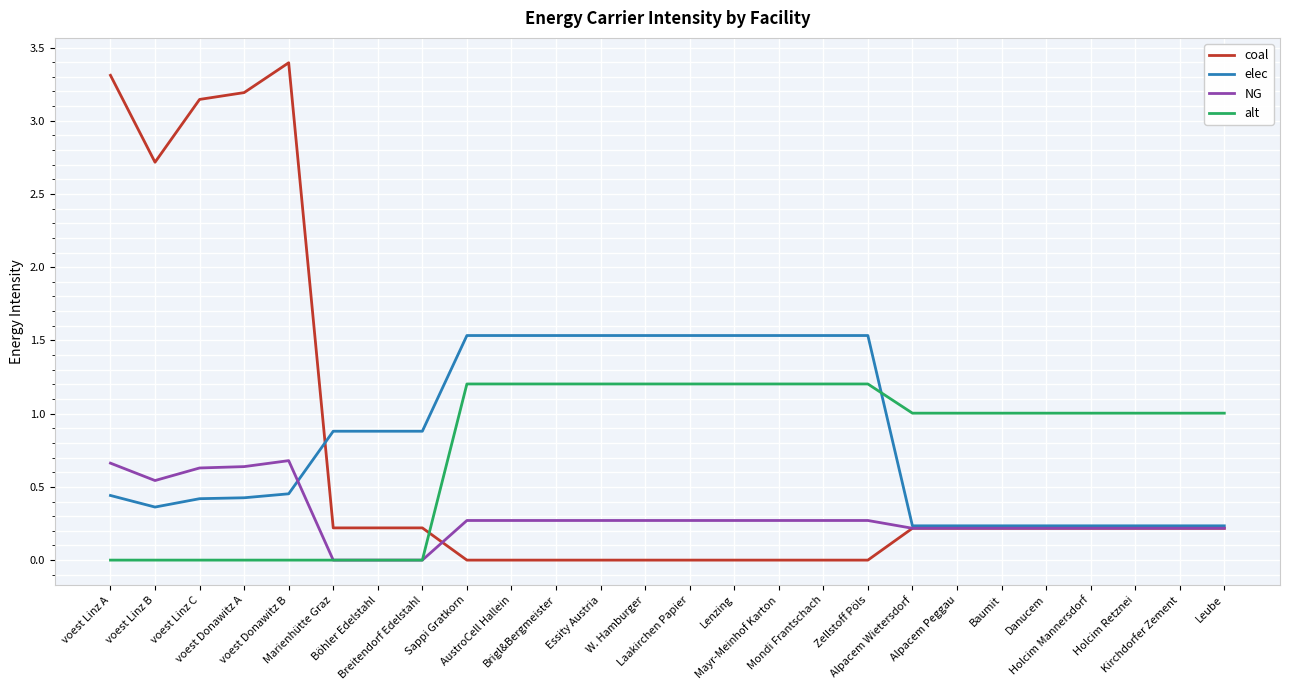

What is the maximum value shown in the chart?

3.4